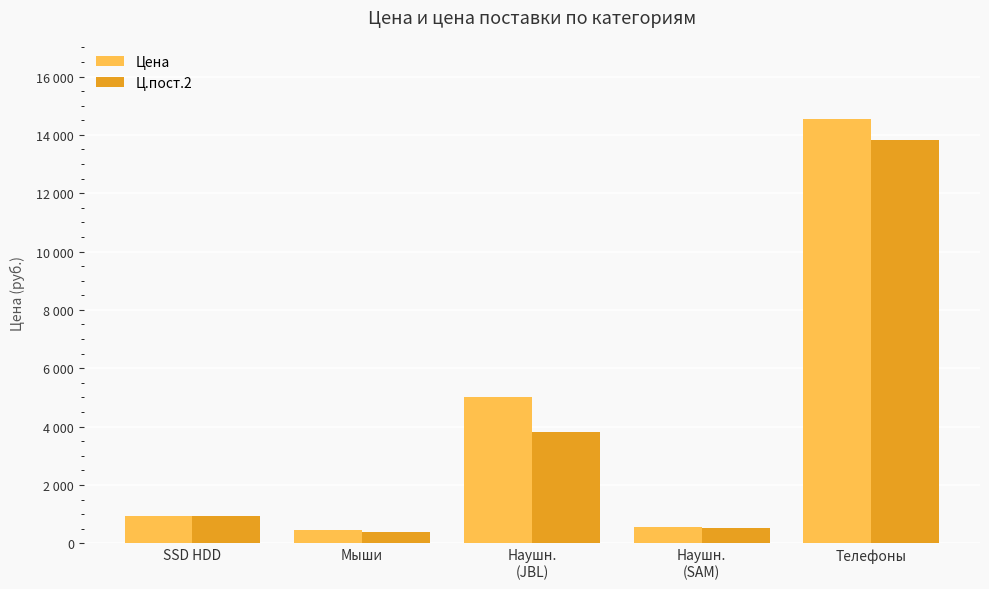

Between Наушн.
(JBL) and Телефоны, which is larger?

Телефоны